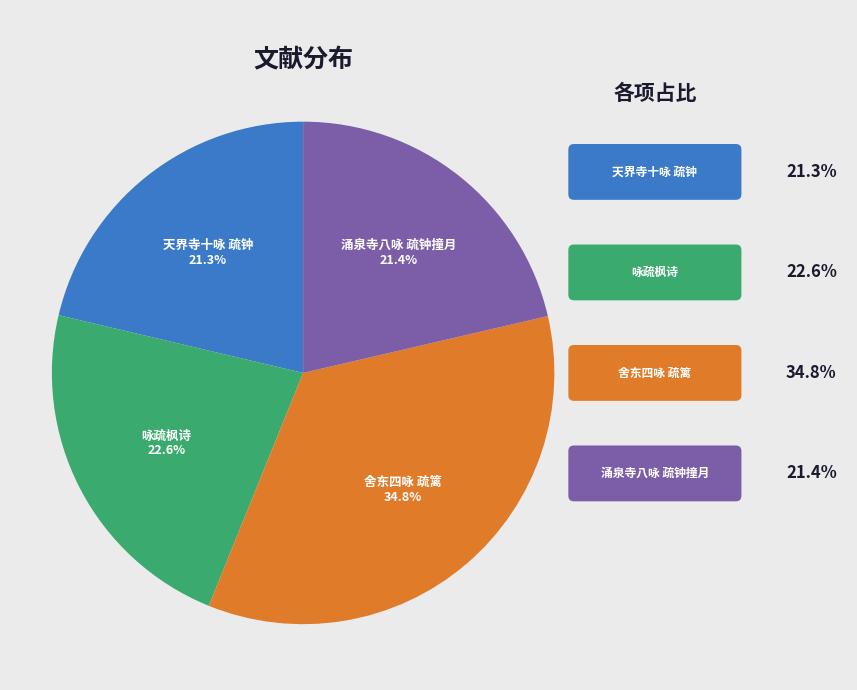

Between 天界寺十咏 疏钟 and 舍东四咏 疏篱, which is larger?

舍东四咏 疏篱